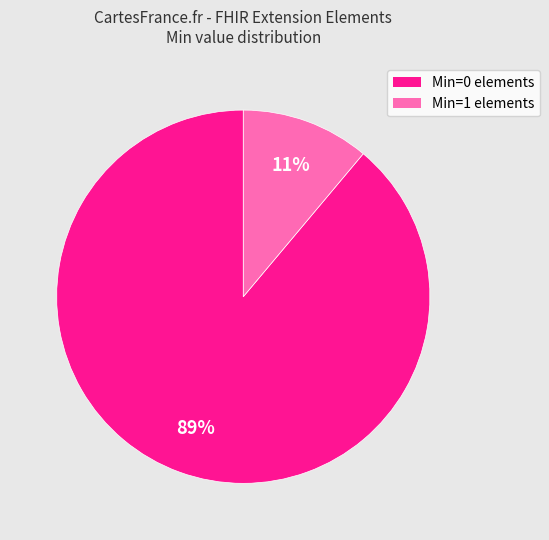

Does any single category account for the majority?

Yes